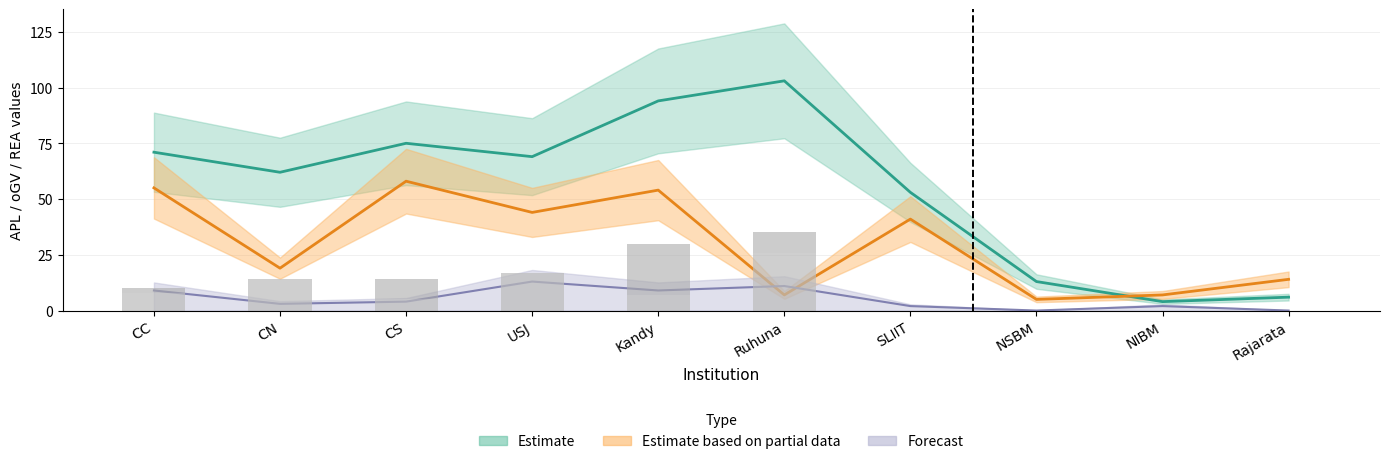

What is the difference between the second highest and second lowest values in the oGV series?

48